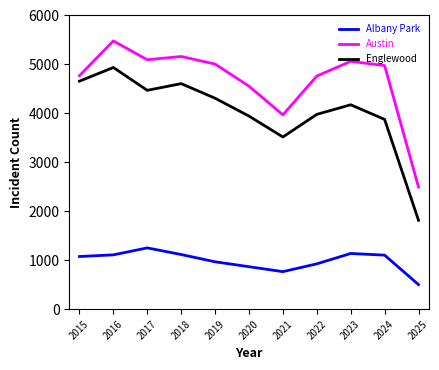

What is the greatest value displayed?

5481